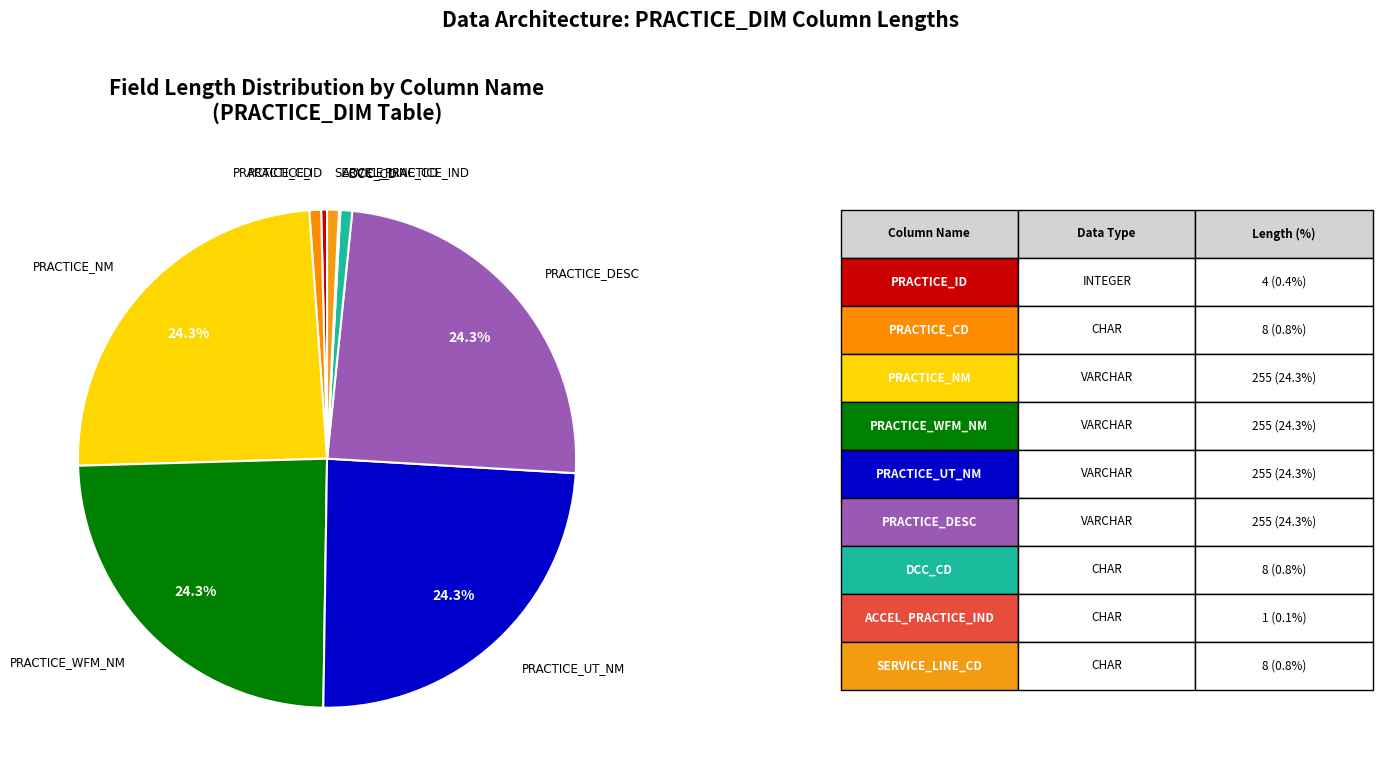

What portion of the pie excludes PRACTICE_DESC?

75.7%